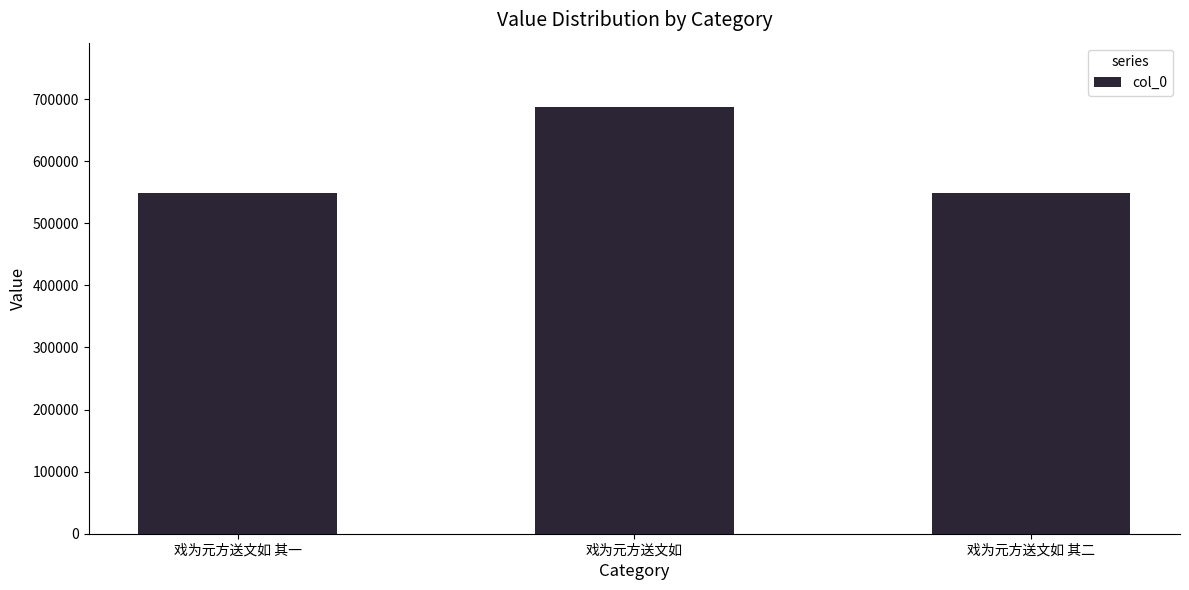

What is the sum of the values at 戏为元方送文如 and 戏为元方送文如 其二?

1235926